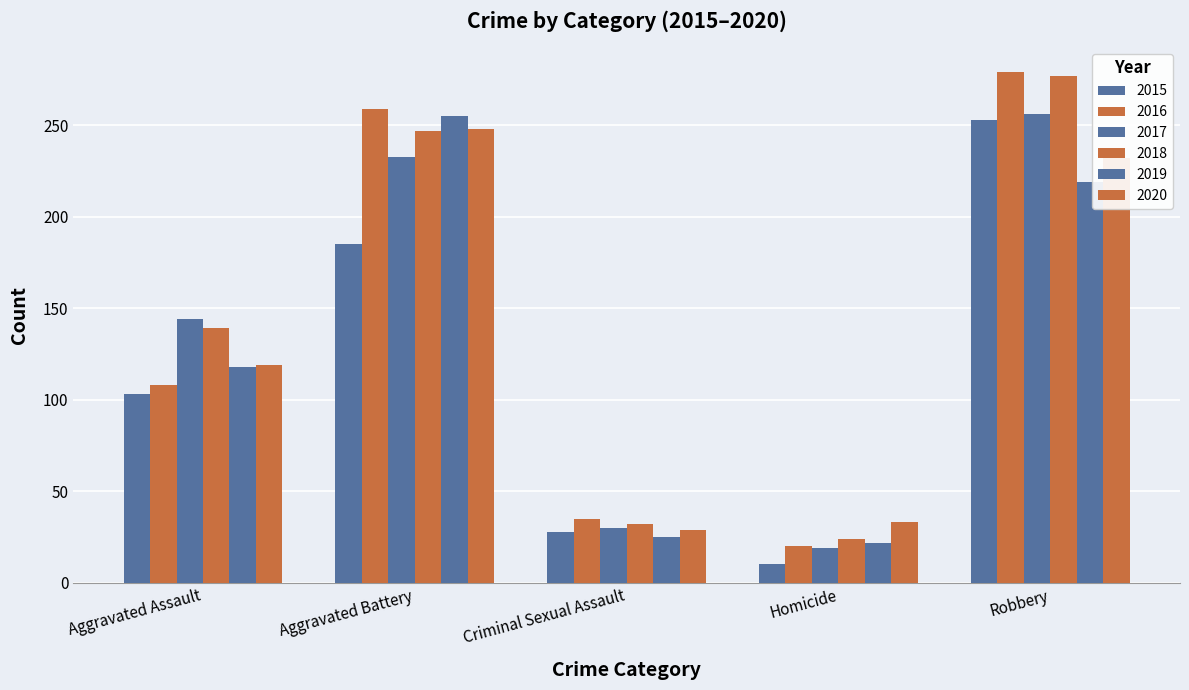

At which category does the chart reach its minimum across all series?

Homicide